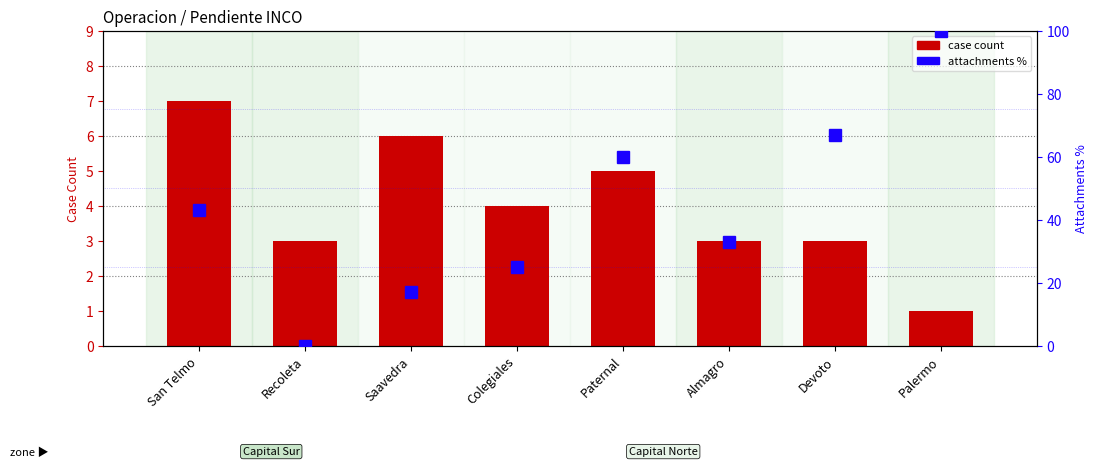

What is the label of the 4th bar from the right?

Paternal